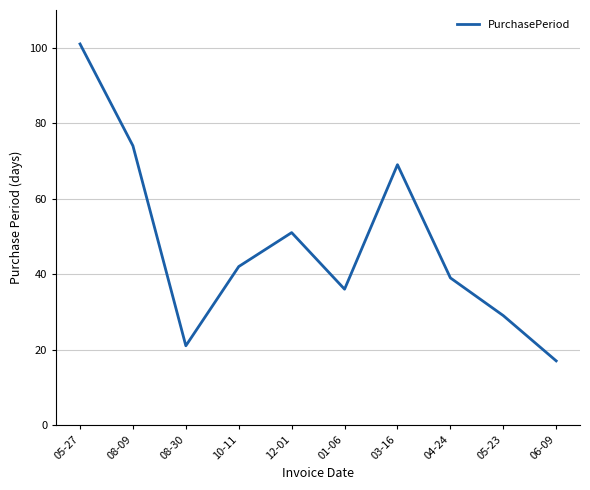

Rank the categories by value from lowest to highest.

06-09, 08-30, 05-23, 01-06, 04-24, 10-11, 12-01, 03-16, 08-09, 05-27